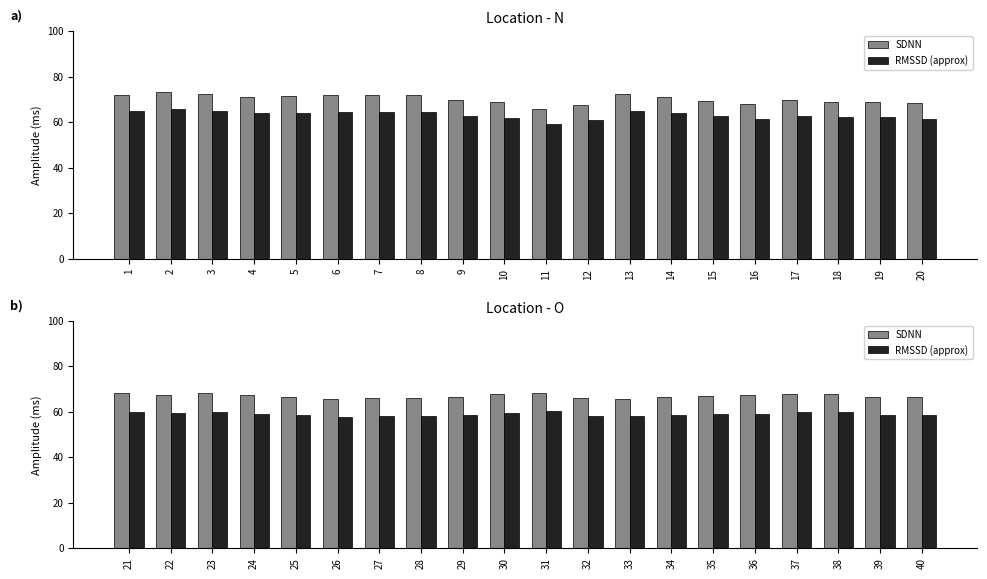

How many categories are shown in the chart?

20